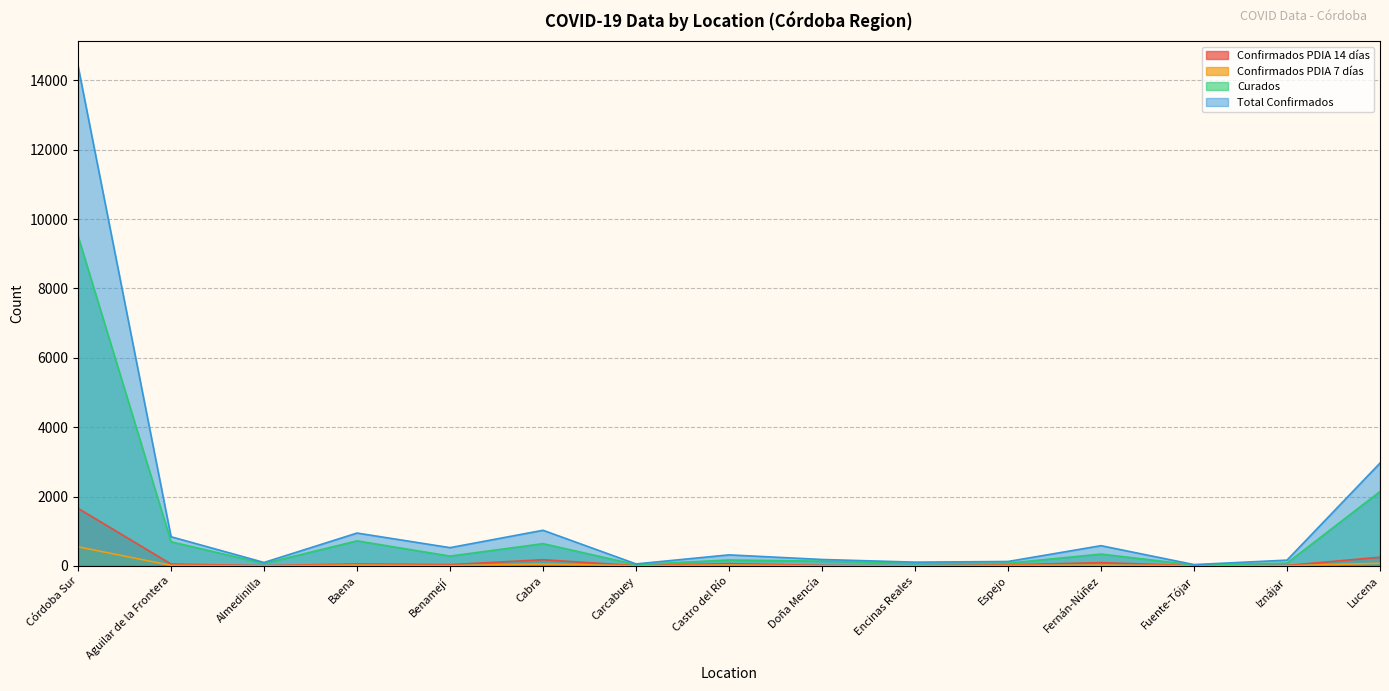

True or false: Curados and Confirmados PDIA 7 días cross at least once.

False